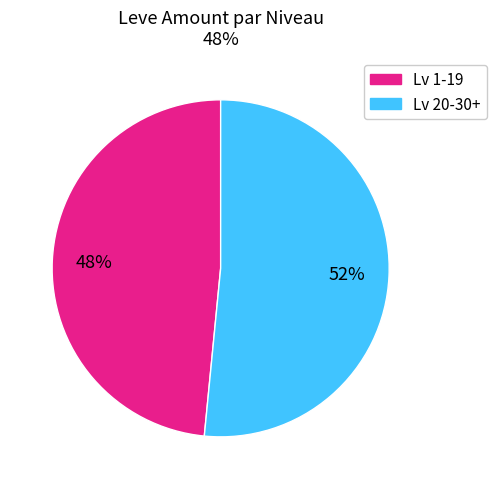

To the nearest percent, what is the average slice percentage?

50%